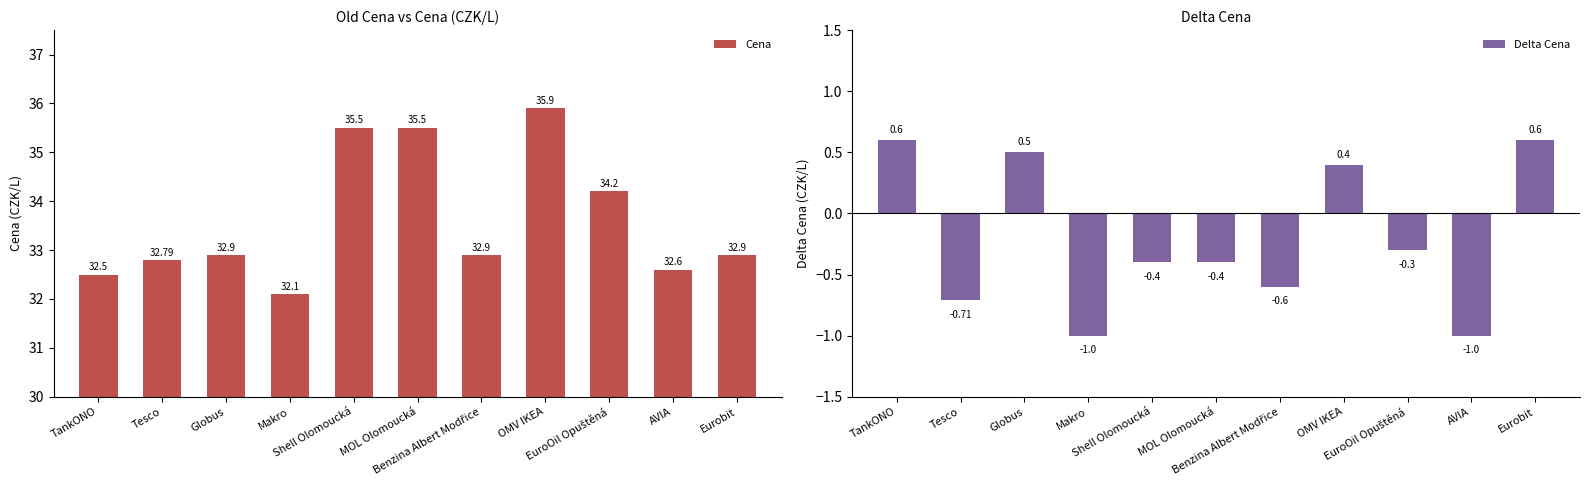

Which category has the lowest value in the Cena series?

Makro